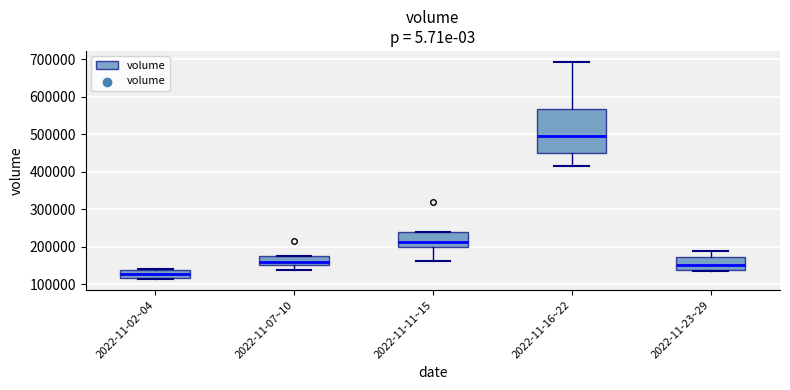

Comparing the boxes themselves (not the whiskers), which one is the tallest?

2022-11-16~22